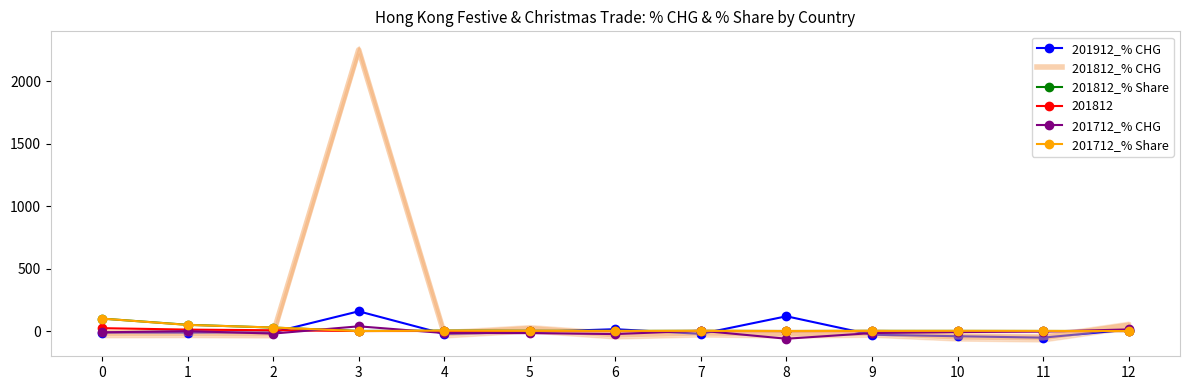

Reading right to left, list all the values displayed in this chart.

201912_% CHG: 12=11.5	11=-52.7	10=-41.1	9=-29.3	8=118.6	7=-22.5	6=15.2	5=-7.0	4=-22.8	3=158.4	2=-10.2	1=-12.0	0=-11.4
201812_% CHG: 12=45.5	11=-53.5	10=-46.1	9=-15.8	8=-21.4	7=-13.8	6=-29.4	5=18.0	4=-21.2	3=2252.7	2=-21.0	1=-18.3	0=-19.5
201812_% Share: 12=0.3	11=0.9	10=1.4	9=1.5	8=0.5	7=1.6	6=1.4	5=2.3	4=3.6	3=1.1	2=28.2	1=50.4	0=100.0
201712_% CHG: 12=13.4	11=-4.2	10=-7.9	9=-15.8	8=-61.3	7=3.0	6=-24.0	5=-16.2	4=-15.8	3=38.2	2=-20.1	1=-0.1	0=-10.0
201712_% Share: 12=0.2	11=1.5	10=2.0	9=1.5	8=0.5	7=1.5	6=1.6	5=1.6	4=3.7	3=0.0	2=28.7	1=49.6	0=100.0